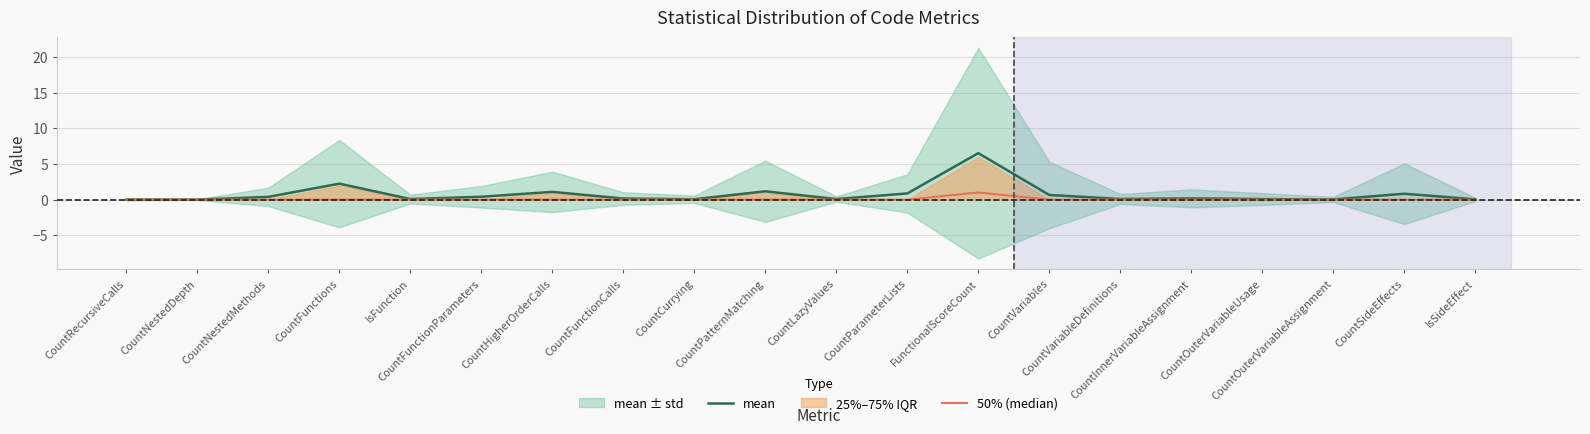

Which series changed the most between CountFunctions and CountSideEffects?

mean